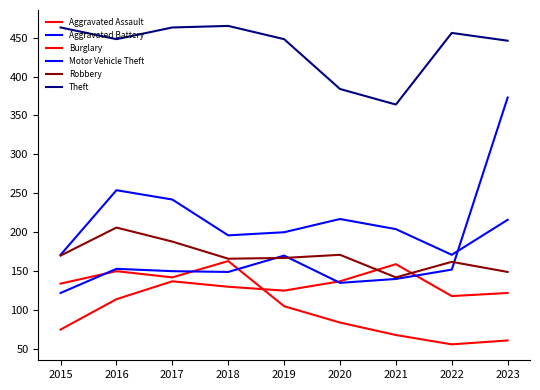

How many lines are shown in the chart?

6